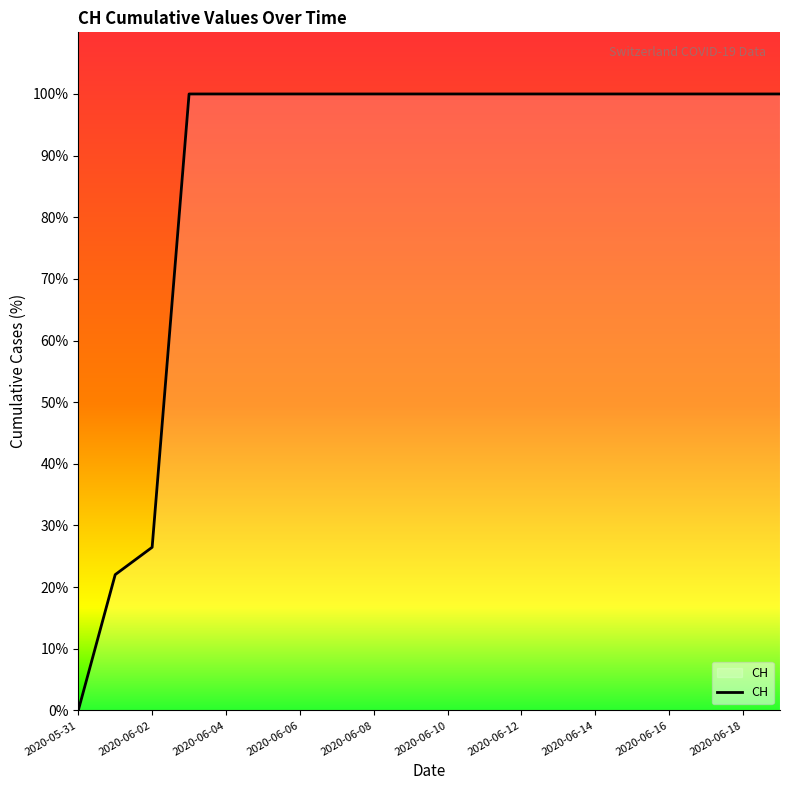

What is the difference between the maximum and minimum values?

100.0